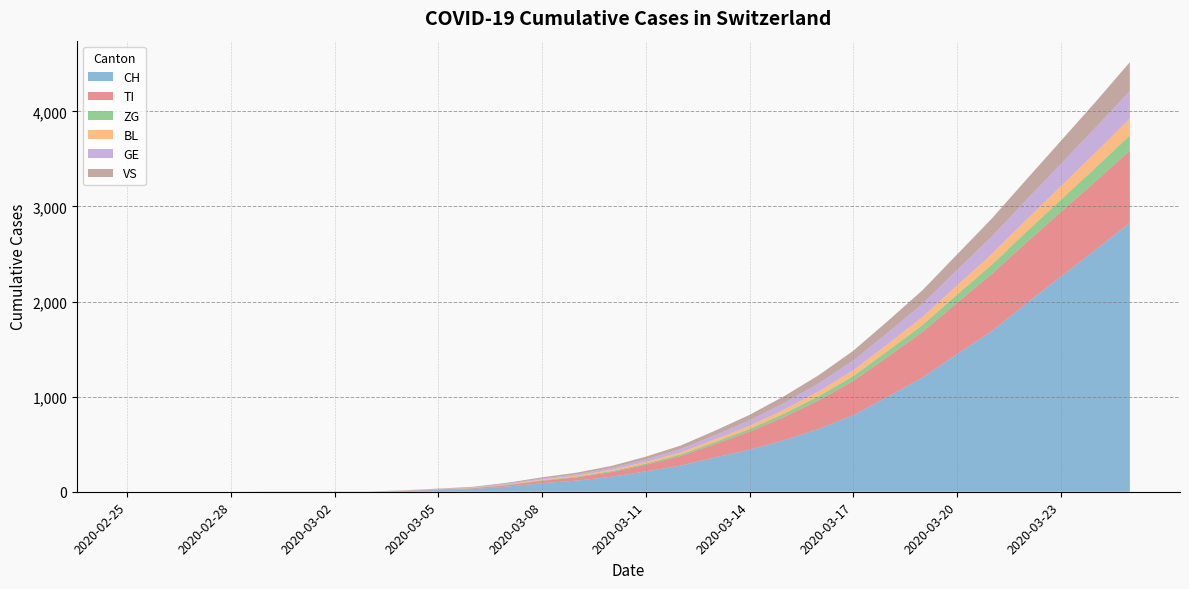

Reading left to right, transcribe all the data shown in this chart.

CH: 0	0	0	0	0	0	0	0	8	18	28	55	90	117	157	214	275	361	442	542	661	805	1000	1200	1447	1688	1979	2262	2542	2828
TI: 0	0	0	0	0	0	0	0	2	5	8	15	25	35	50	70	100	140	190	245	300	360	420	480	540	600	640	680	720	760
ZG: 0	0	0	0	1	1	1	1	1	2	3	4	6	8	10	13	17	22	28	35	43	52	62	73	85	98	112	127	143	160
BL: 0	0	0	0	0	0	0	0	1	2	3	5	7	9	12	16	21	27	34	42	51	61	72	84	97	111	126	142	159	177
GE: 0	0	0	0	0	0	0	0	1	2	4	7	11	15	20	27	35	45	57	70	85	102	120	140	162	185	210	236	263	292
VS: 0	0	0	0	1	1	1	1	2	4	6	9	13	17	22	29	37	47	58	71	86	103	122	142	164	188	214	241	270	301